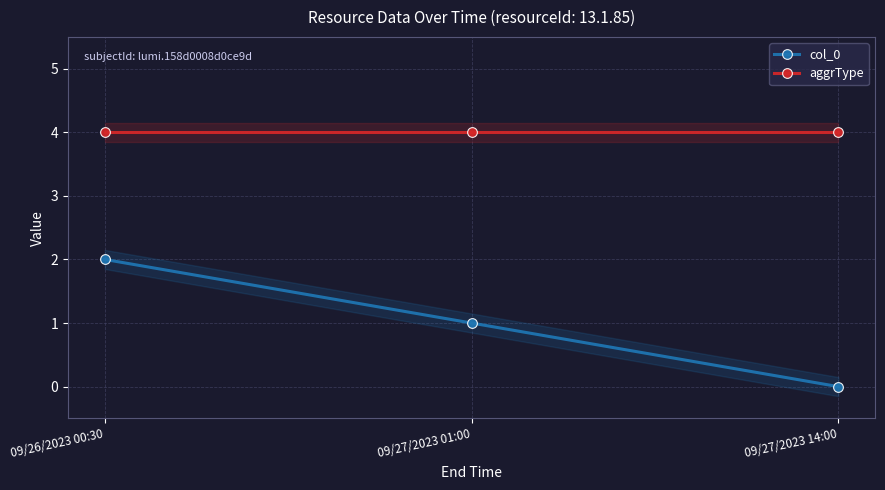

True or false: col_0 has a value of 2 at 09/26/2023 00:30.

True